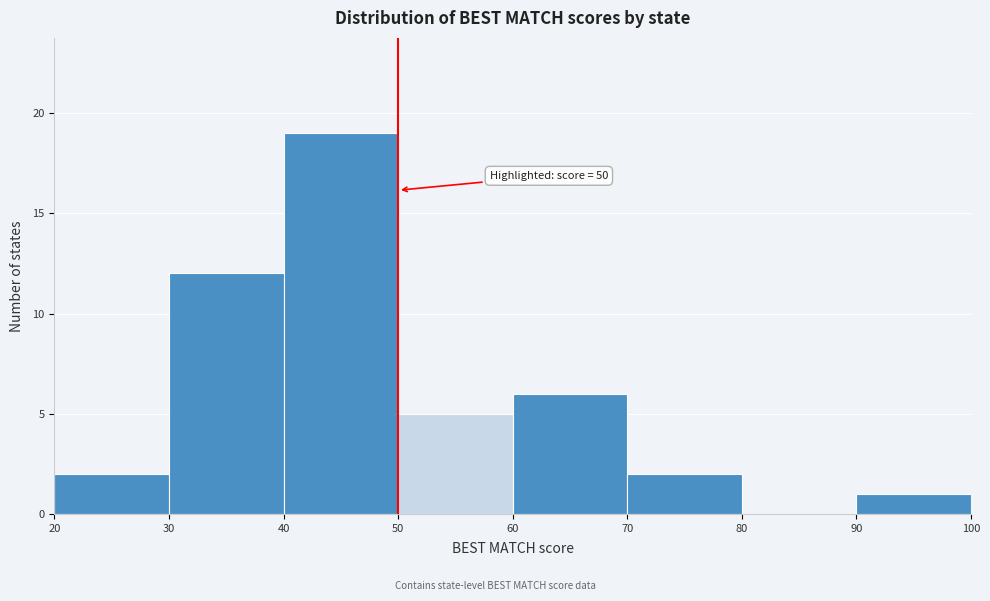

Over which range of the x-axis is the bar tallest?

40 to 50